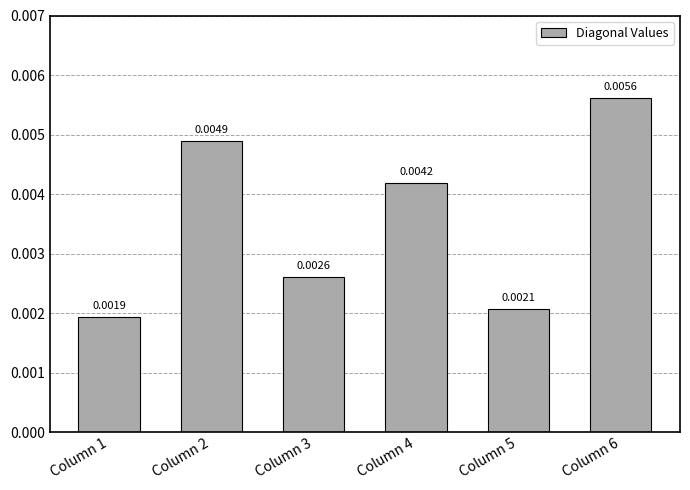

Where is the data nearest to the value 0?

Column 1